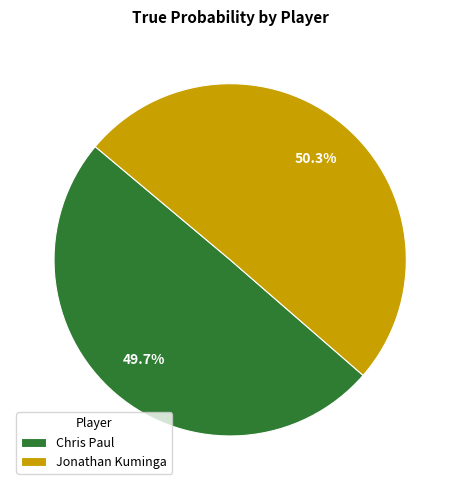

True or false: Chris Paul accounts for 50% of the total.

True